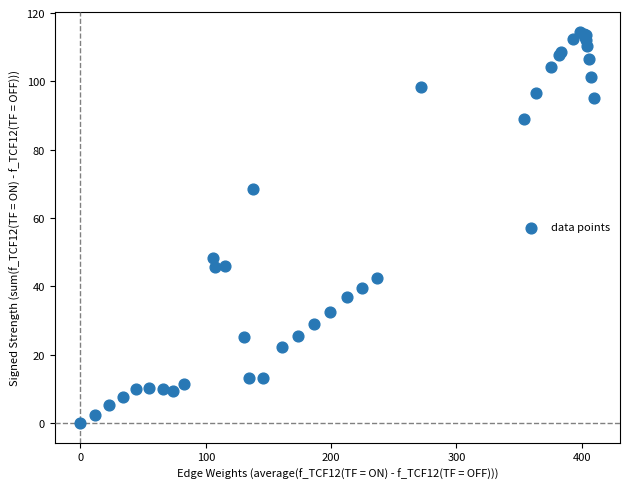

What Y value in the scatter plot is closest to 57?

48.3